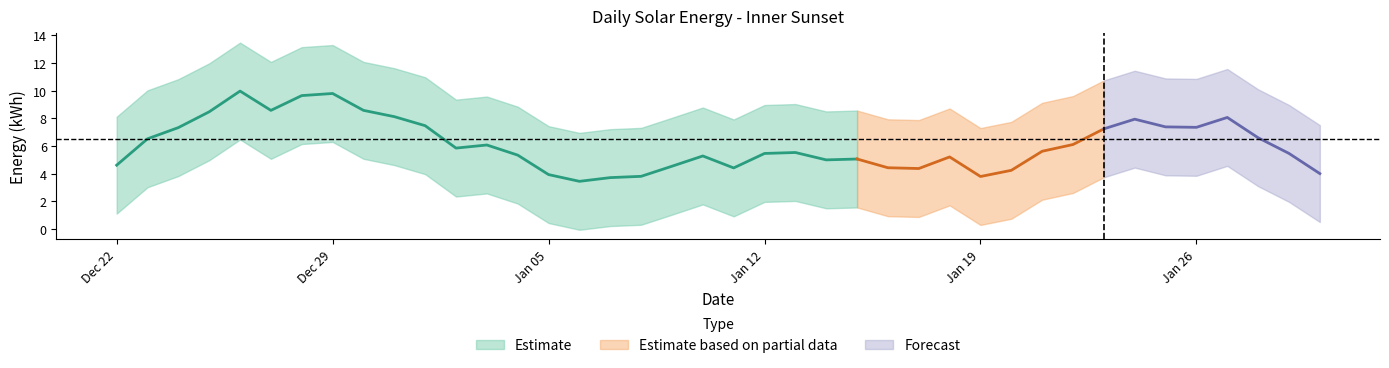

What is the label of the 2nd point from the right?

2016-01-29